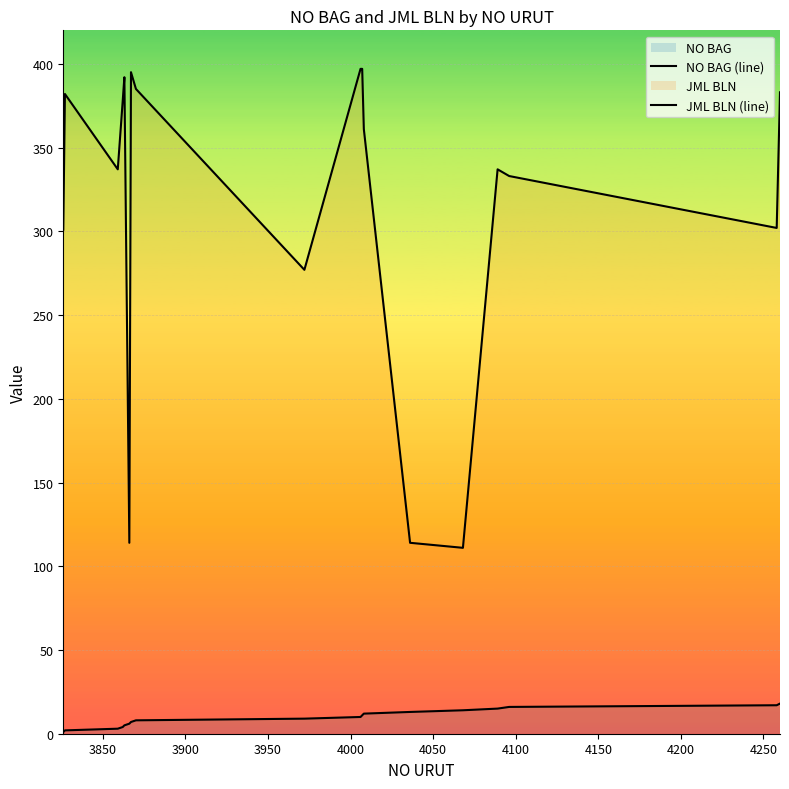

How many lines are shown in the chart?

2